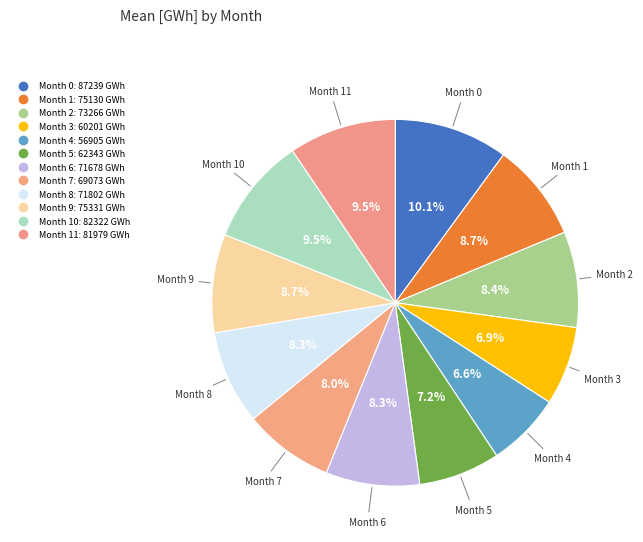

How many slices are in this pie chart?

12